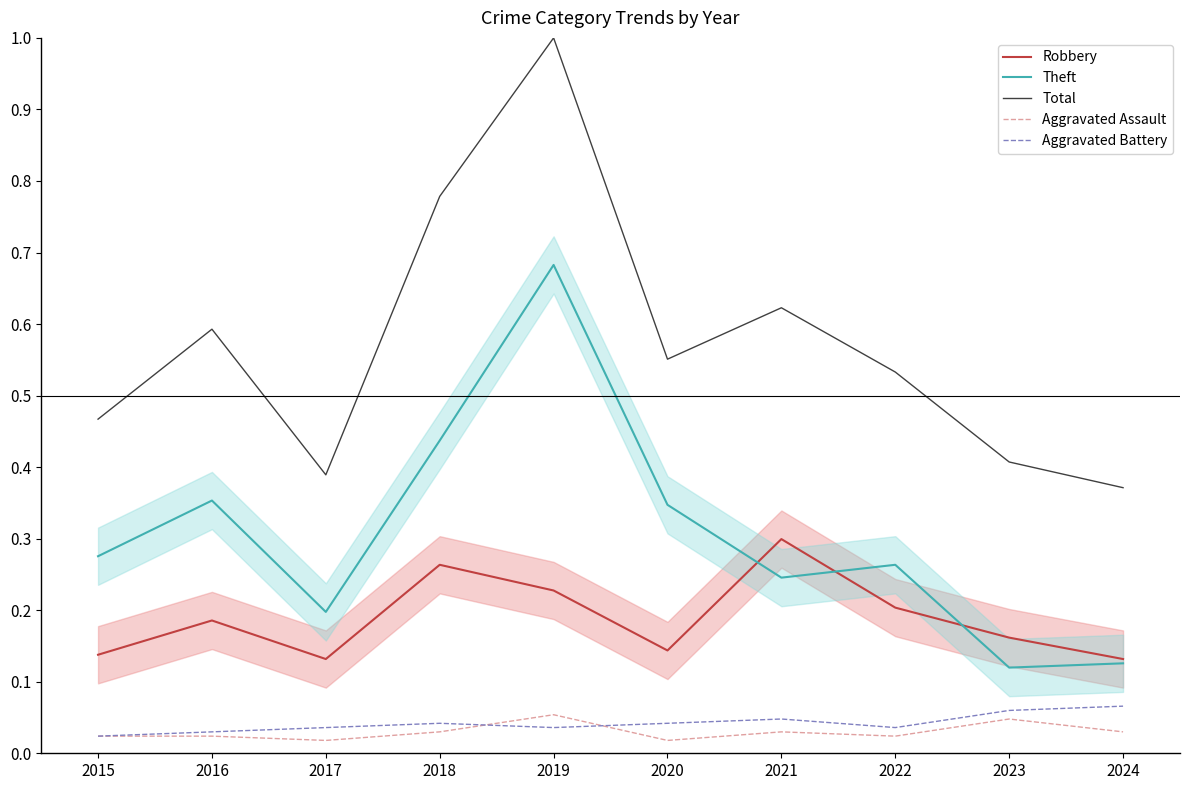

The value of Total at 2020 is 0.6. True or false?

True